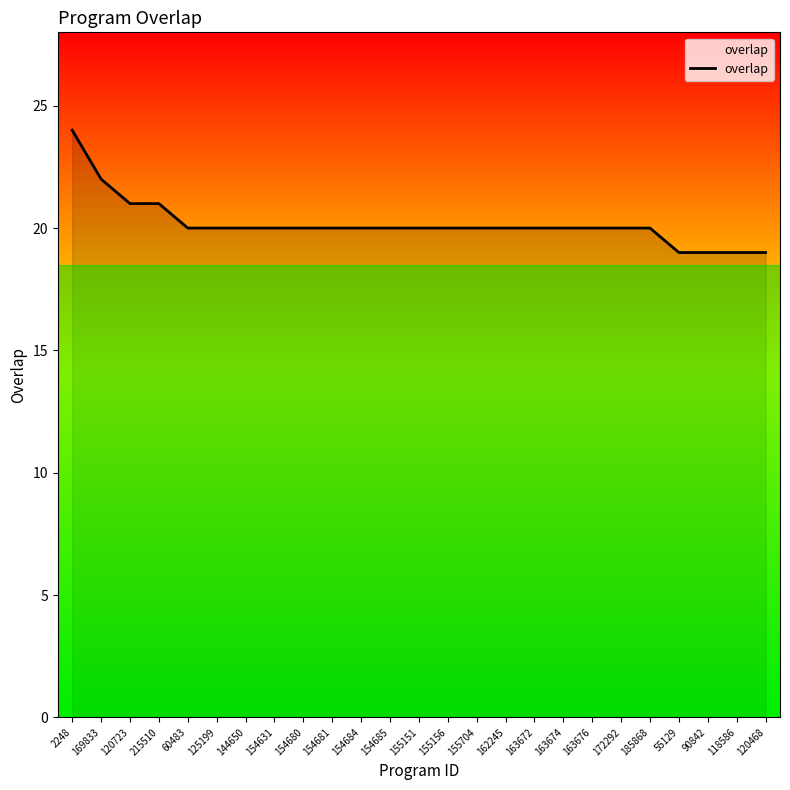

Is it true that the value at 154680 is 20?

True